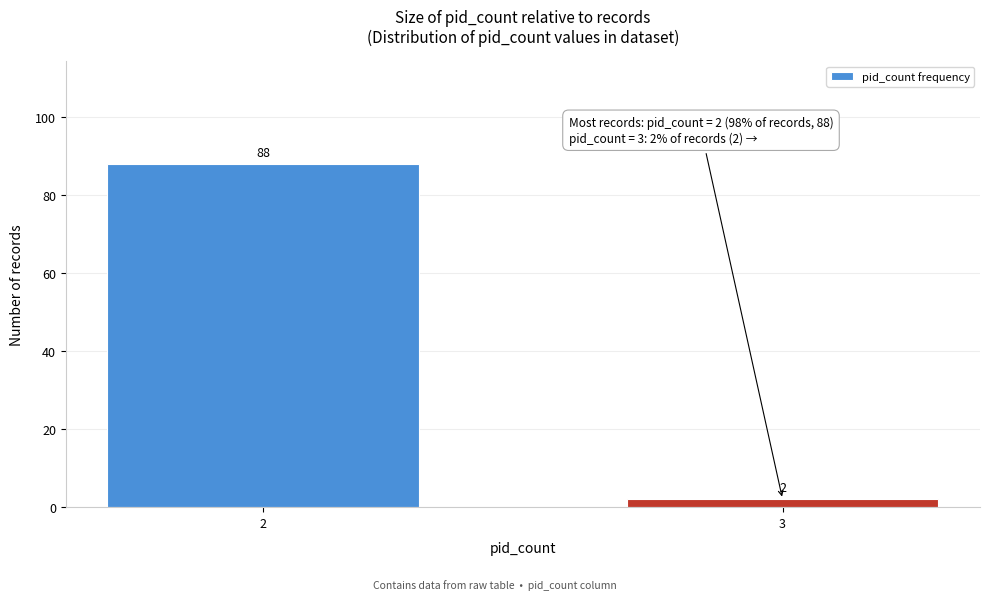

Reading right to left, what are all the values shown in this chart?

2	88